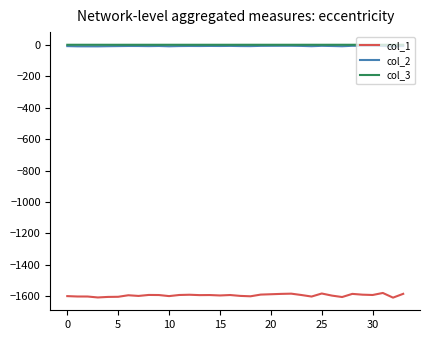

What is the average value of the col_2 series?

-8.2